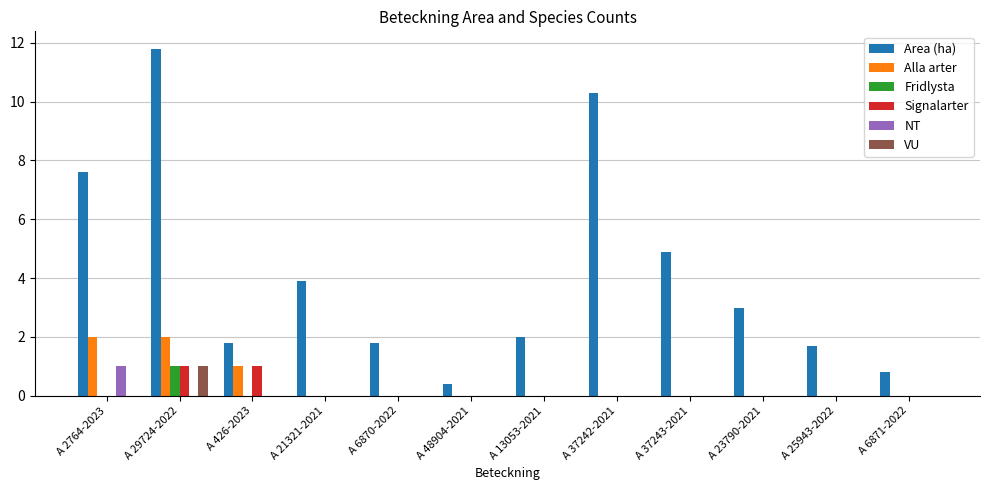

At which category is the sum across all series the highest?

A 29724-2022